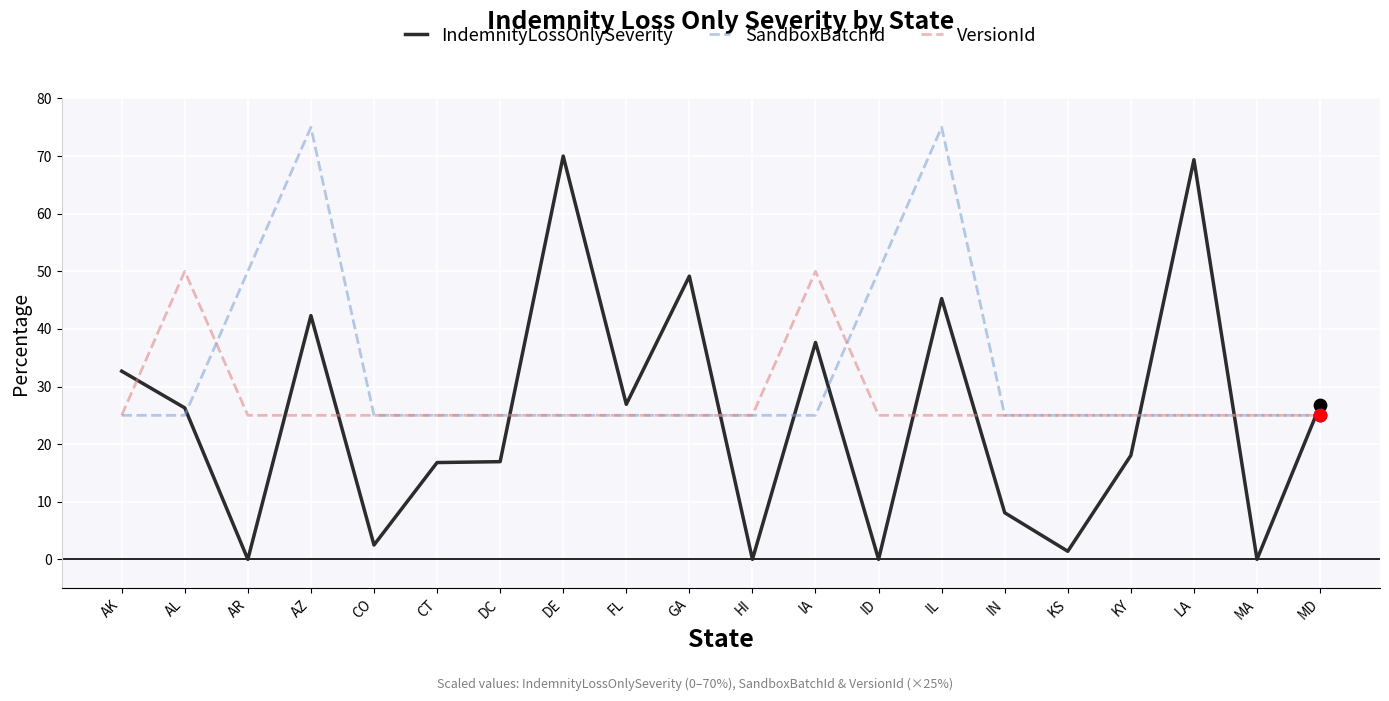

What is the total value across all series at IL?

145.3